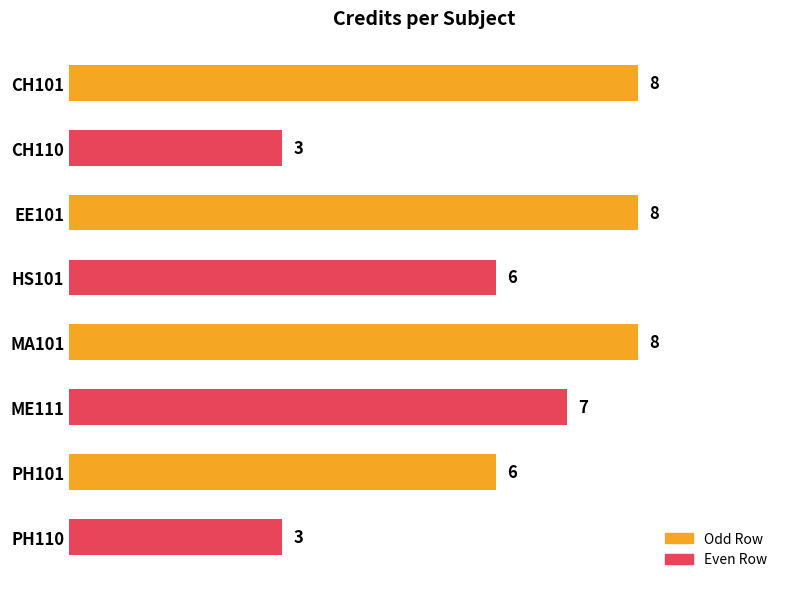

Reading top to bottom, transcribe all the data shown in this chart.

CH101=8	CH110=3	EE101=8	HS101=6	MA101=8	ME111=7	PH101=6	PH110=3